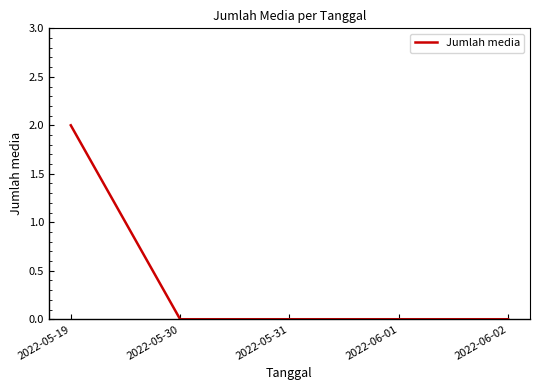

The value at 2022-06-02 is 0. True or false?

True